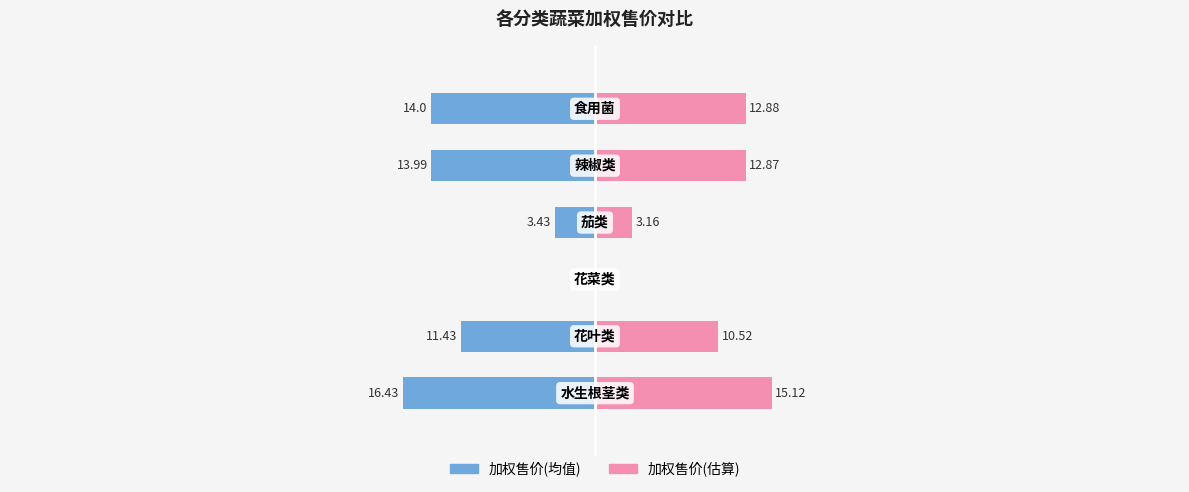

Reading left to right, list all the values displayed in this chart.

加权售价(左): 0=-16.4	1=-11.4	2=0.0	3=-3.4	4=-14.0	5=-14.0
加权售价(右): 0=15.1	1=10.5	2=0.0	3=3.2	4=12.9	5=12.9